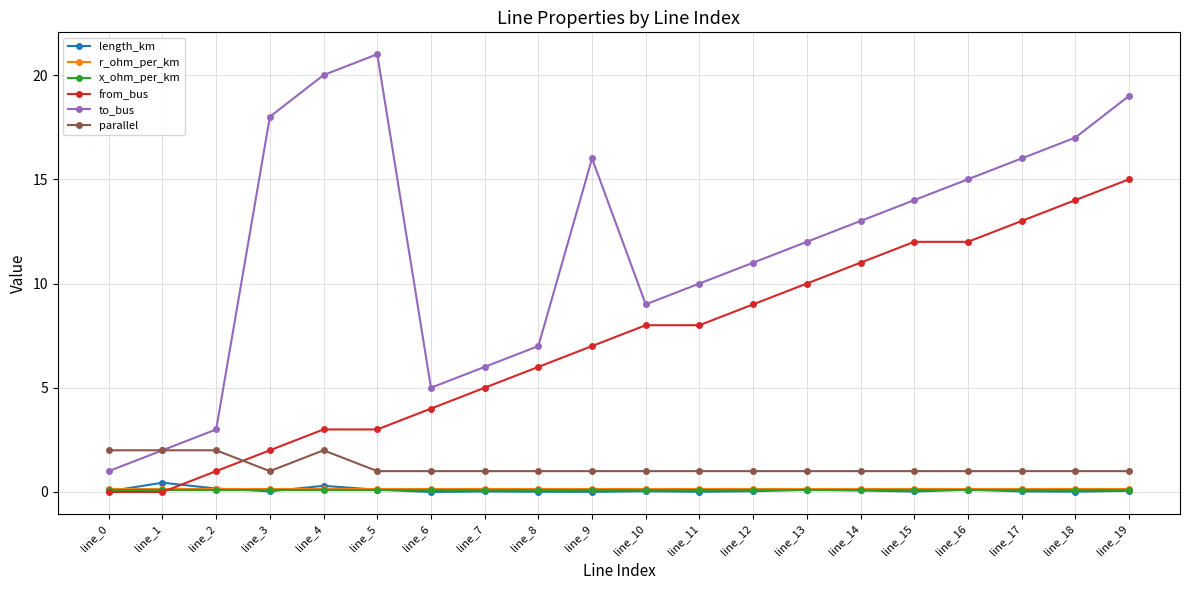

What is the approximate value of from_bus at line_2?

1.0